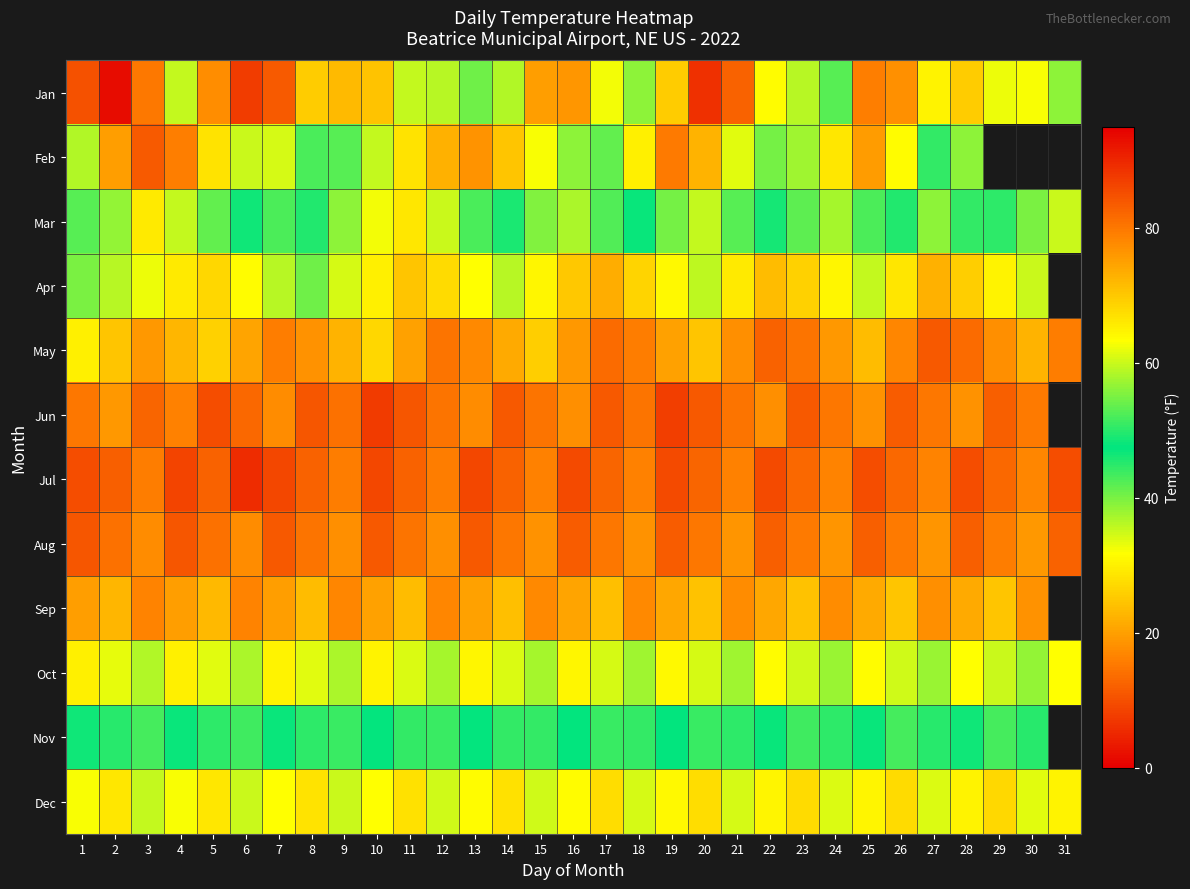

What is the approximate value of Feb at 20?

22.4